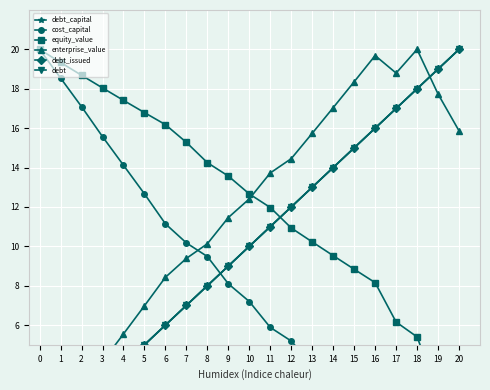

Where is the first local maximum for enterprise_value?

16